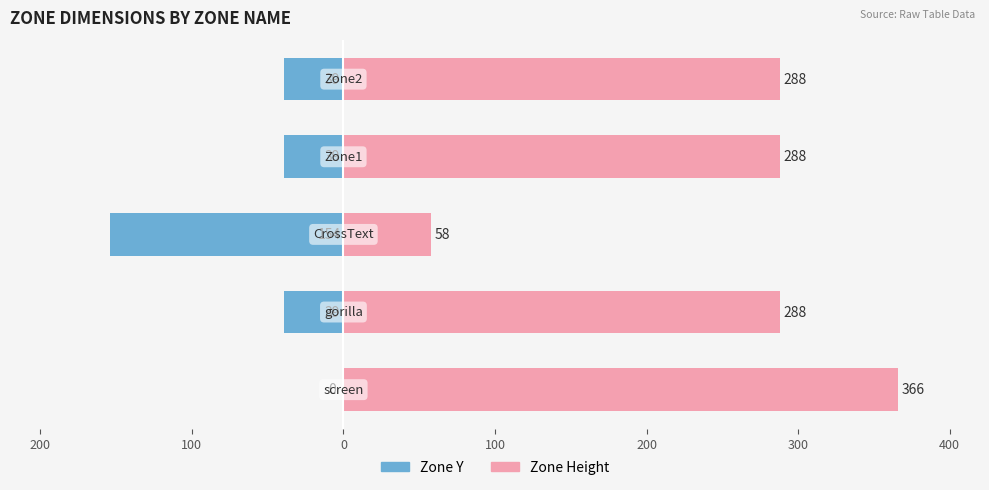

Reading left to right, extract all data points from this chart.

Zone Y: 200=0	100=-39	0=-154	100=-39	200=-39
Zone Height: 200=366	100=288	0=58	100=288	200=288